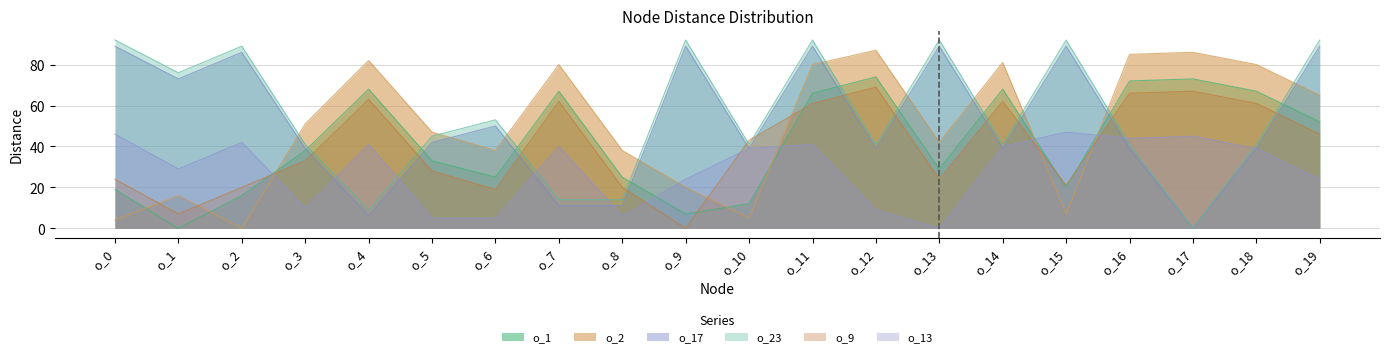

The o_9 series shows 24 at o_13. True or false?

True